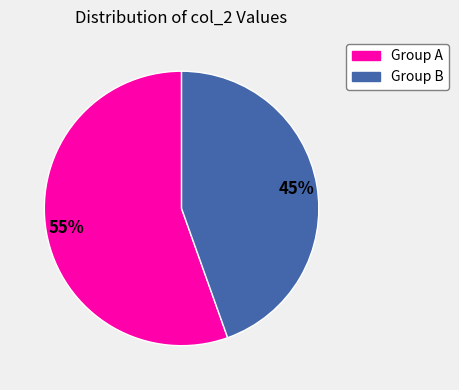

To the nearest percent, what is the average slice percentage?

50%